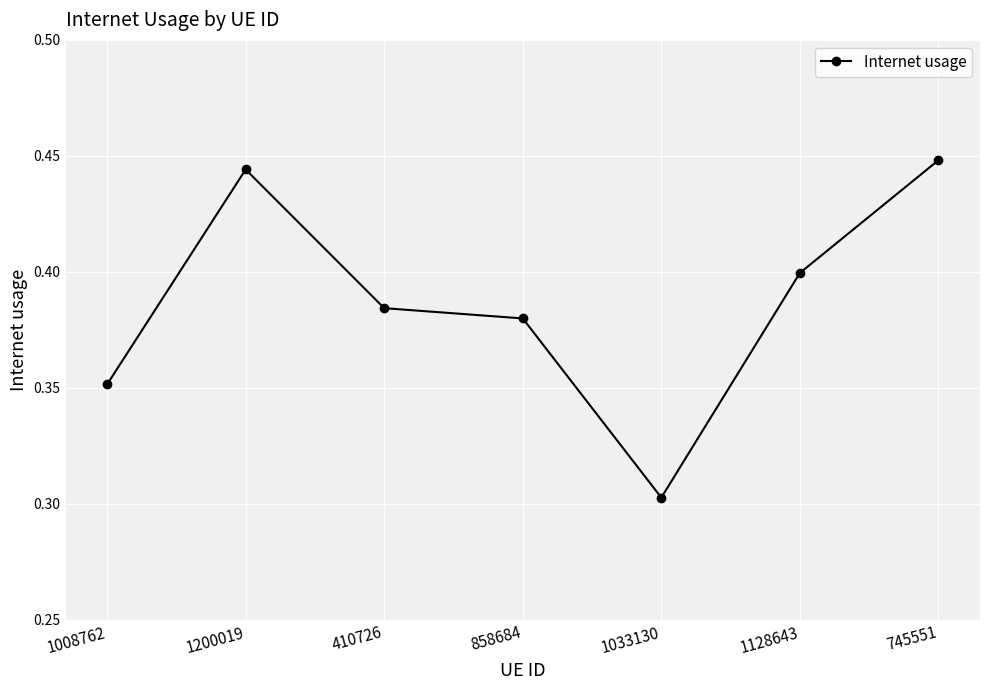

Which has a higher value, 1128643 or 858684?

1128643